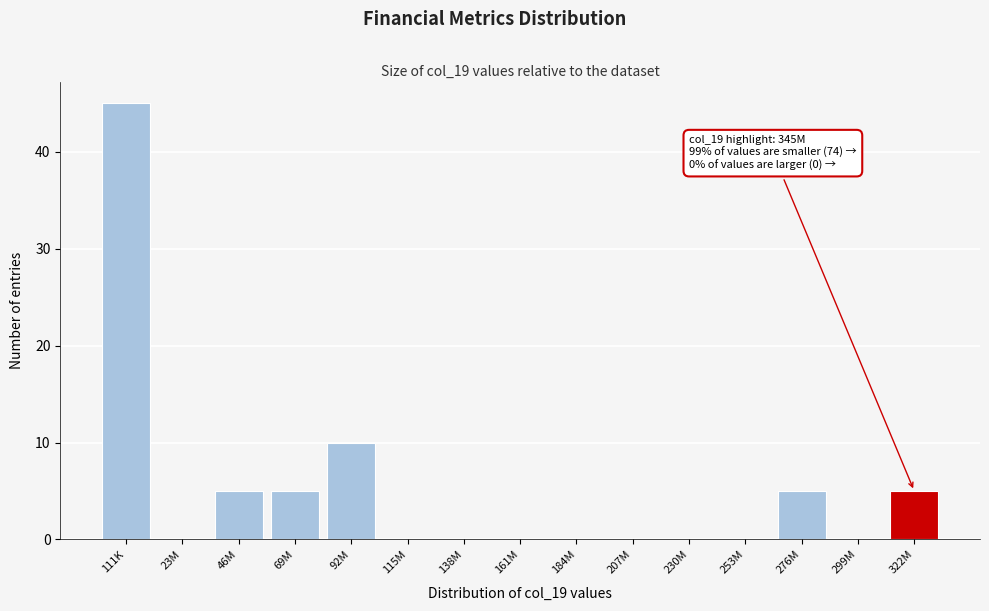

Reading left to right, extract all data points from this chart.

111K=45	23M=0	46M=5	69M=5	92M=10	115M=0	138M=0	161M=0	184M=0	207M=0	230M=0	253M=0	276M=5	299M=0	322M=5